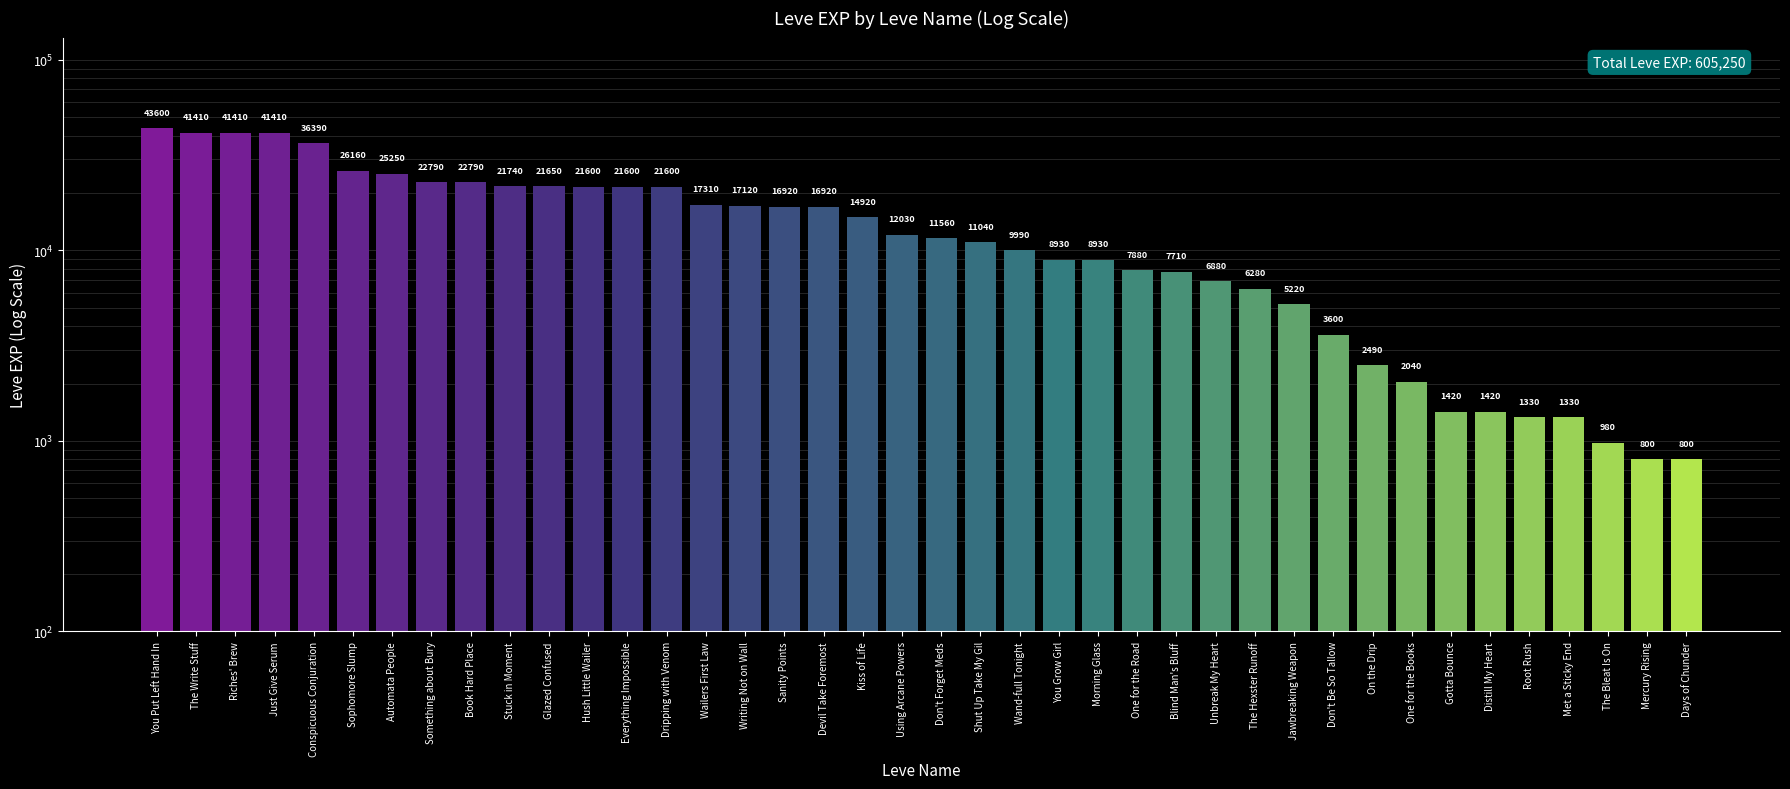

What is the value of the 11th bar from the left?

21650